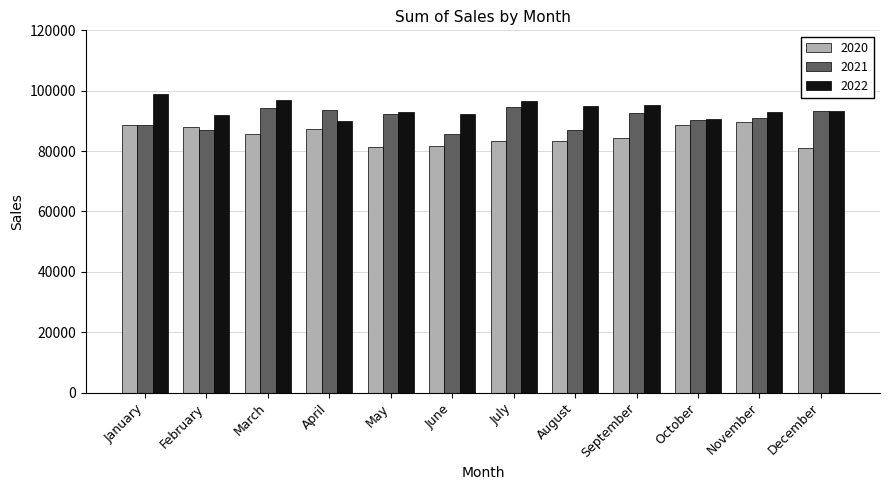

The 2021 series shows 94695 at July. True or false?

True